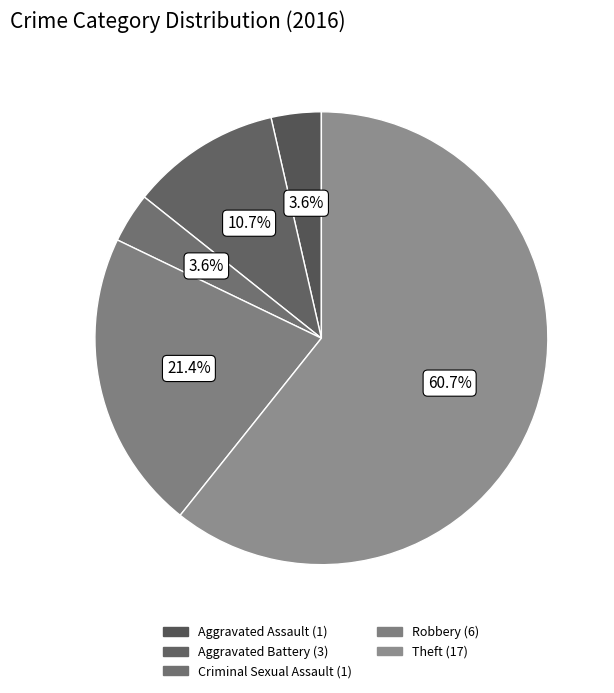

Count the number of slices in the pie.

5